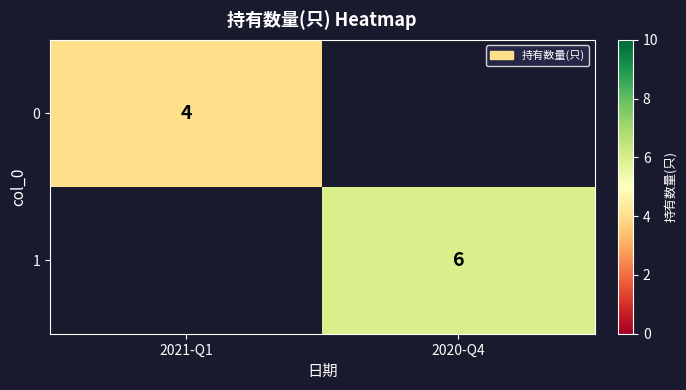

Is the value of 1 at 2020-Q4 greater than the value of 0 at 2021-Q1?

Yes